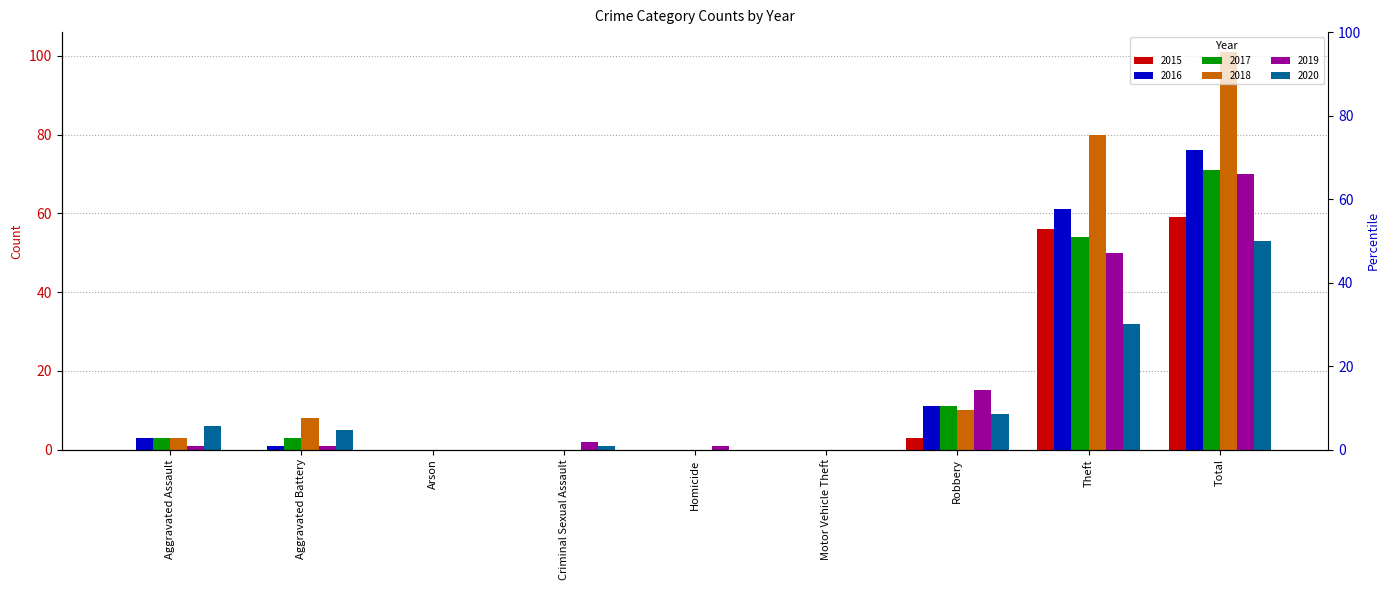

How many bars are there in total?

54